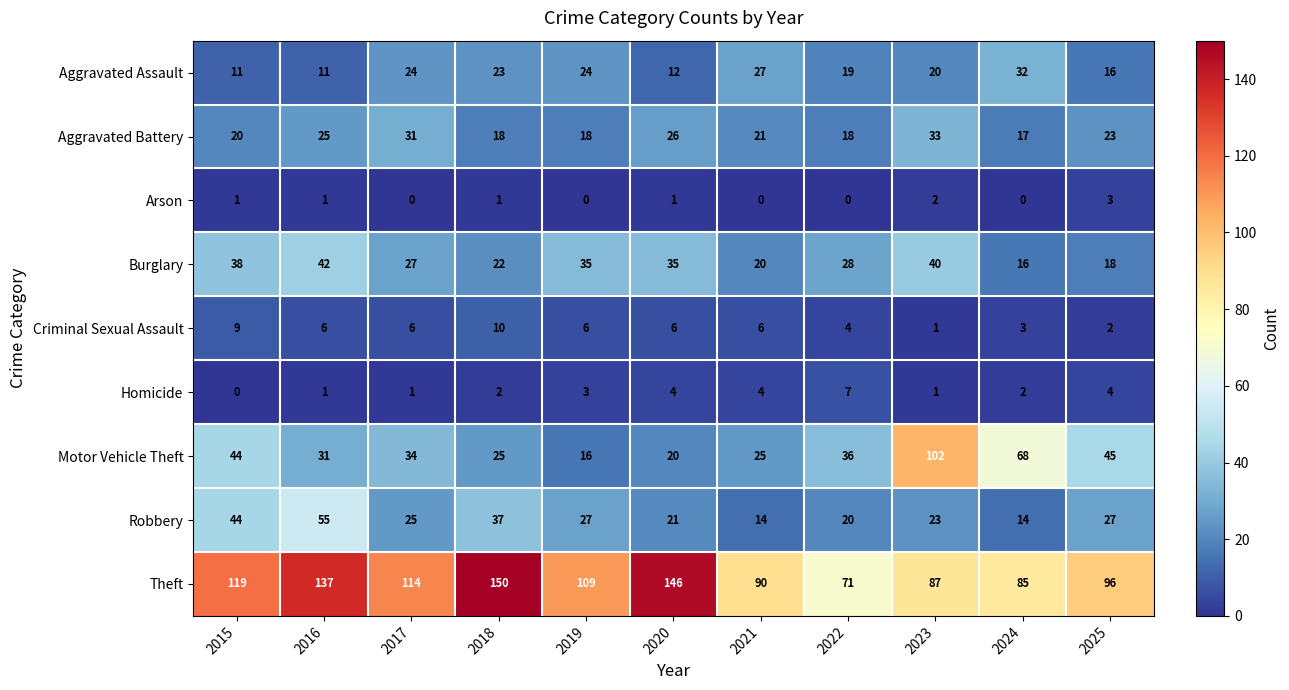

How many data points does each series have?

11